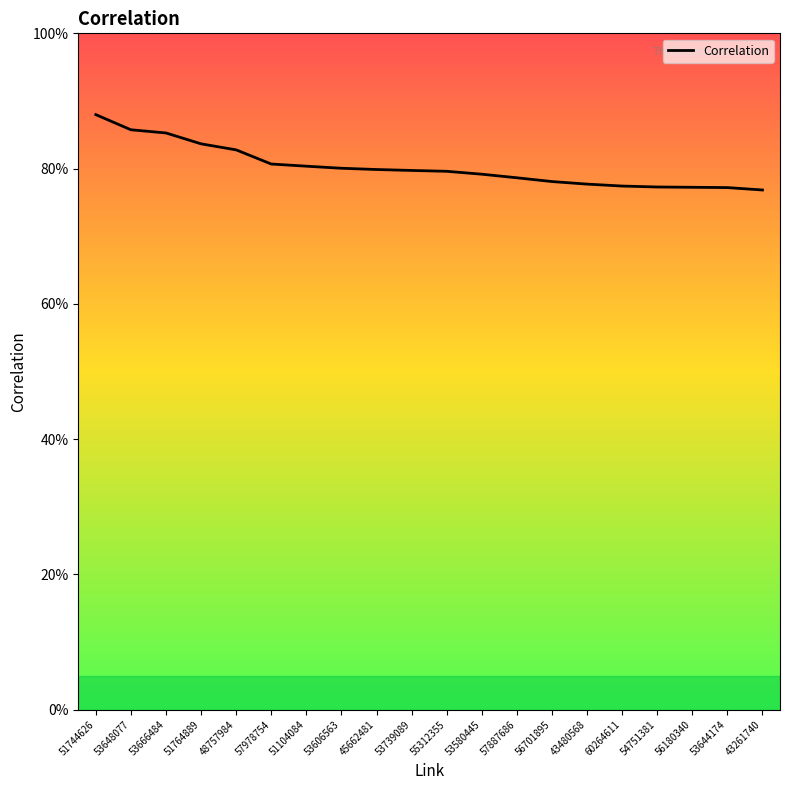

The chart shows a value of 0.2 at 60264611. True or false?

False